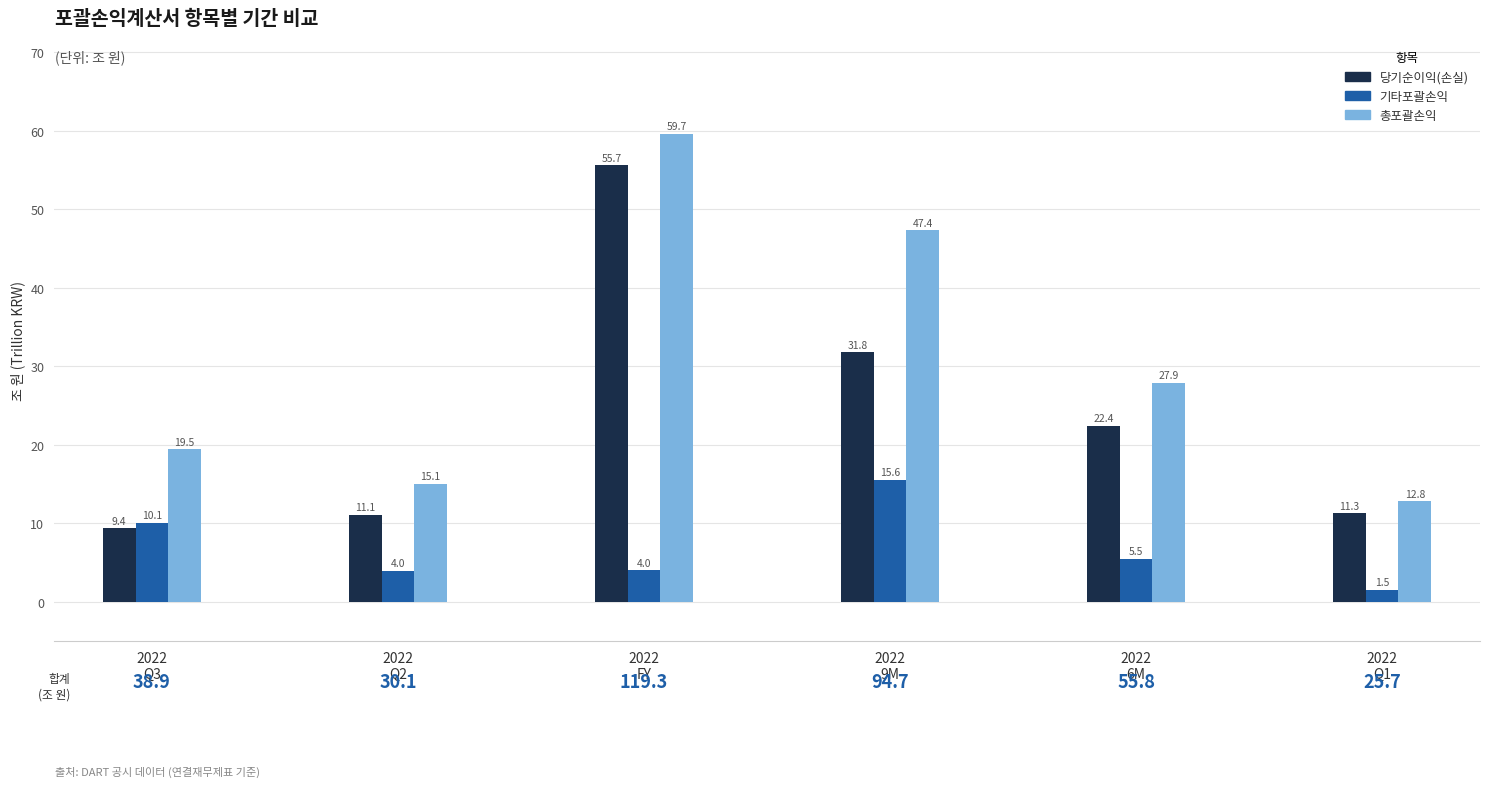

At which label is 총포괄손익 closest to 36?

2022
6M